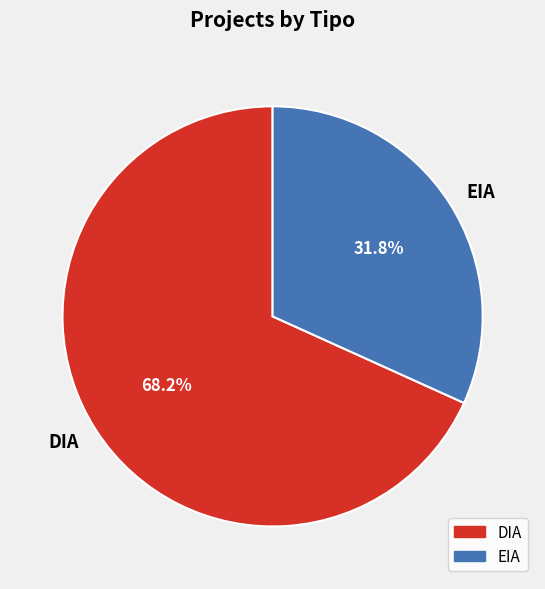

What percentage is the DIA slice, to the nearest percent?

68%